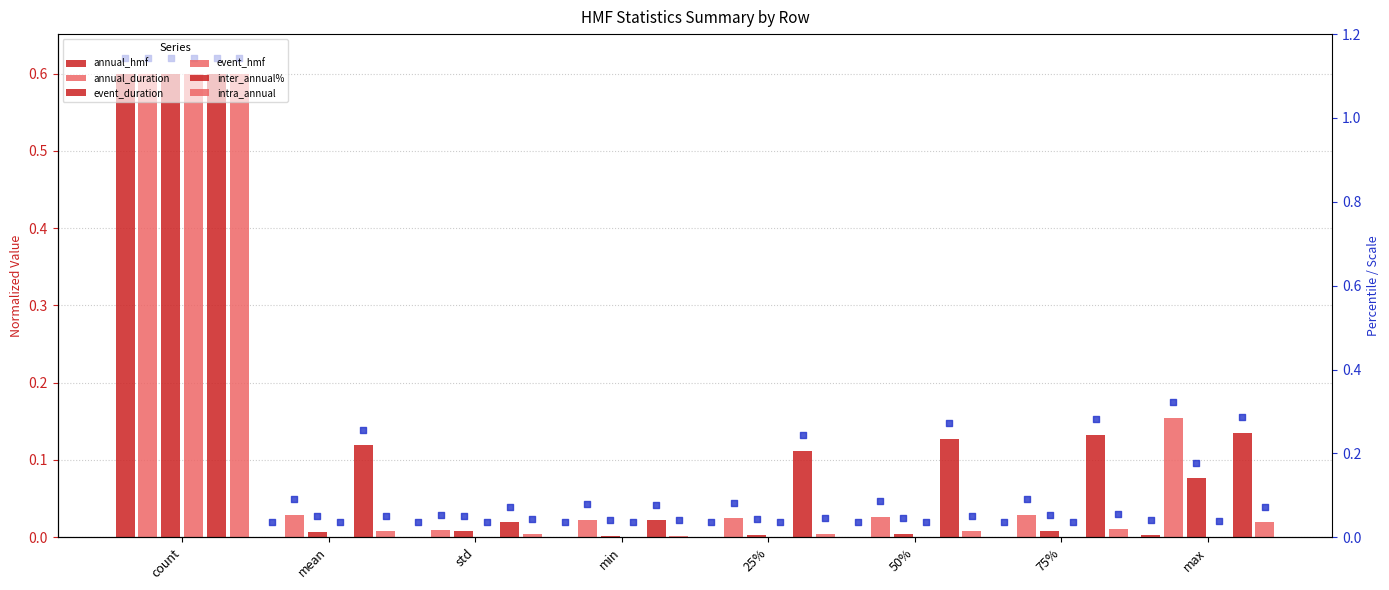

What is the total value across all series at 25%?

0.1